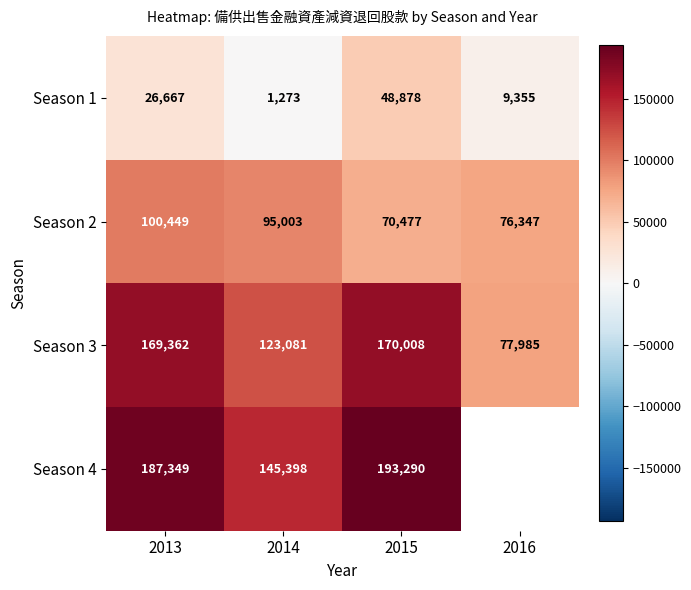

What is the difference between the Season 3 values at 2015 and 2016?

92023